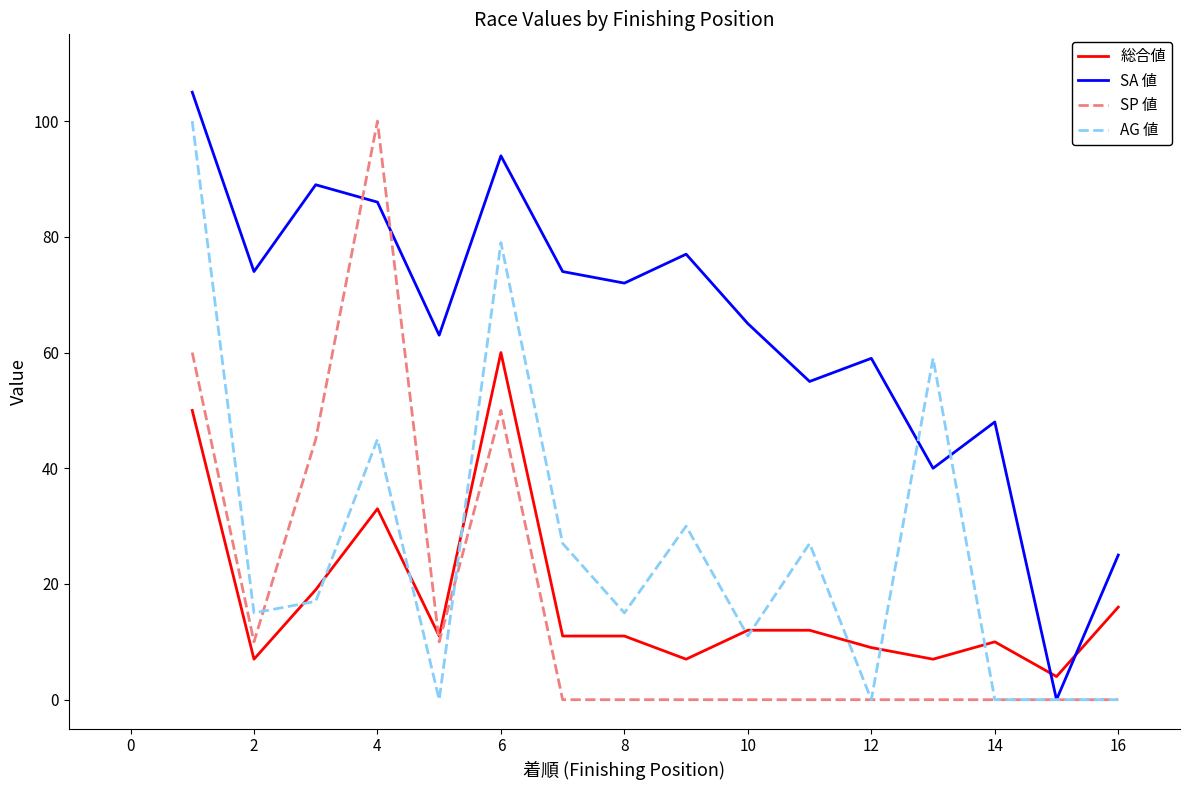

True or false: SA 値 and AG 値 intersect in this chart.

True